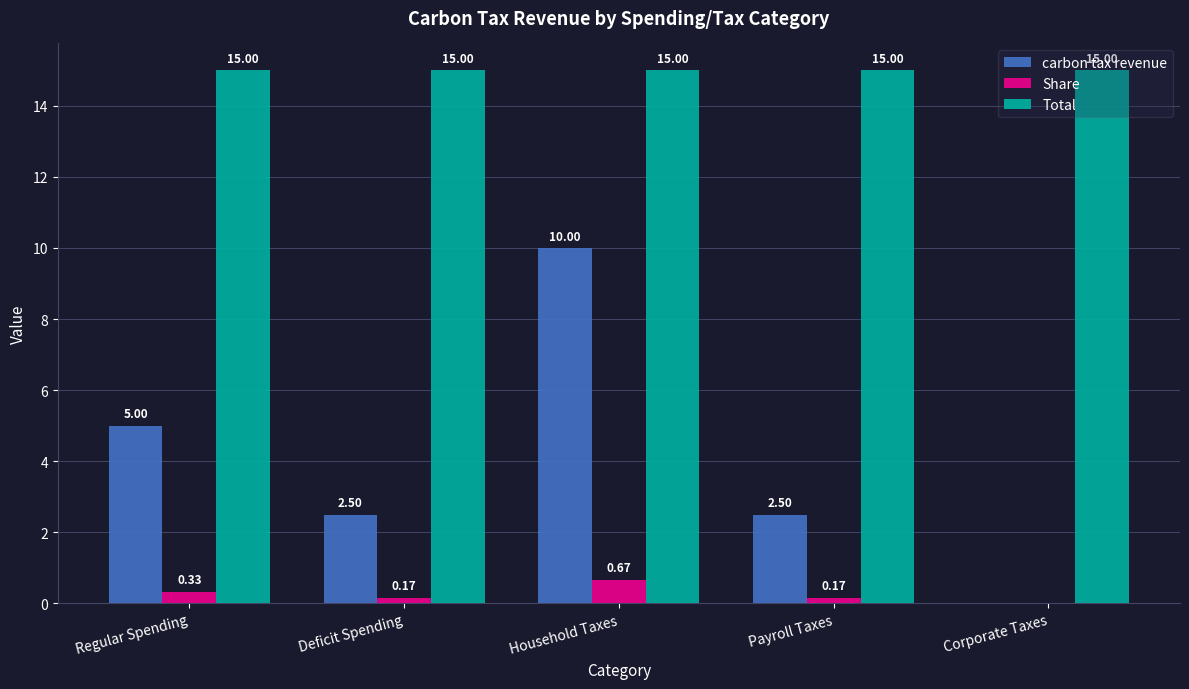

How many values in the carbon tax revenue series exceed 2?

4